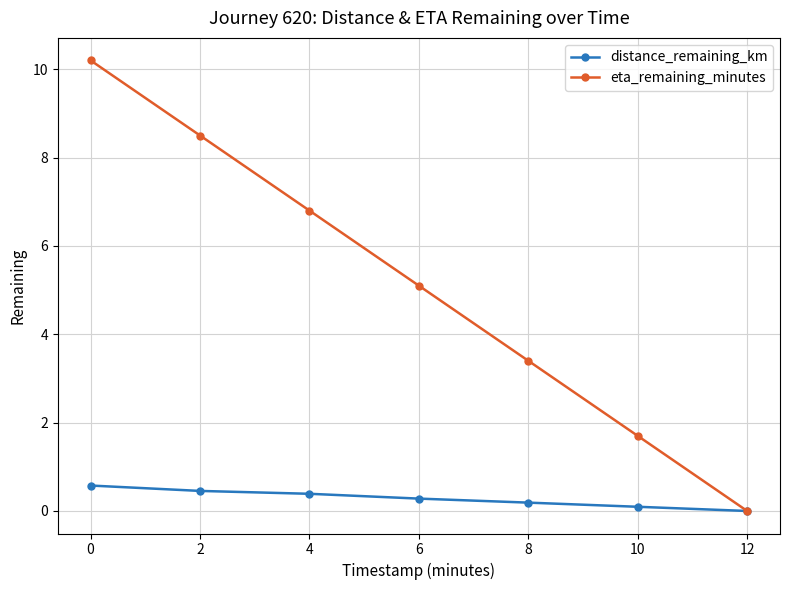

Reading left to right, extract all data points from this chart.

distance_remaining_km: 0.6	0.5	0.4	0.3	0.2	0.1	0.0
eta_remaining_minutes: 10.2	8.5	6.8	5.1	3.4	1.7	0.0